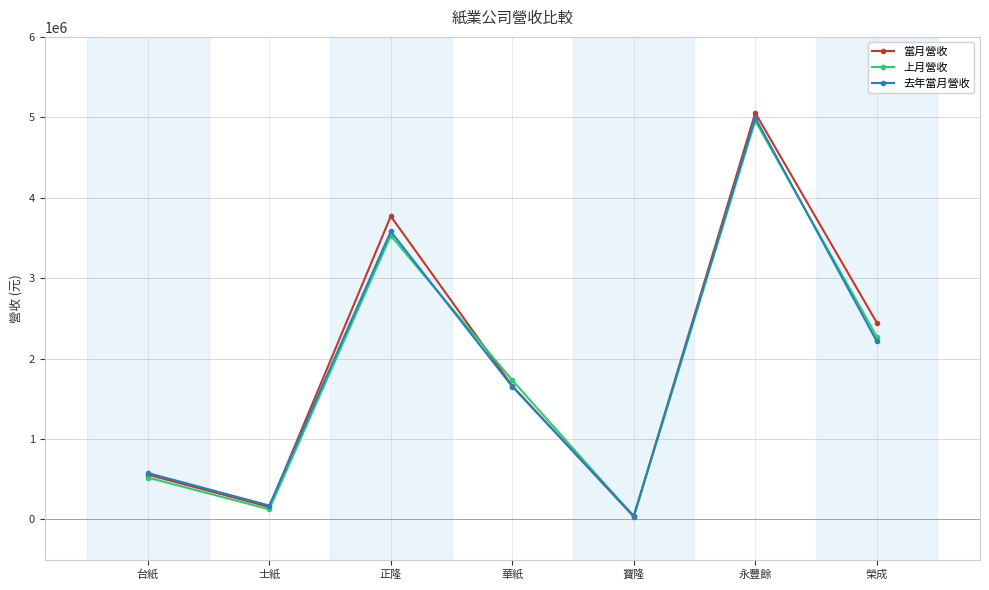

What is the average value of the 去年當月營收 series?

1890221